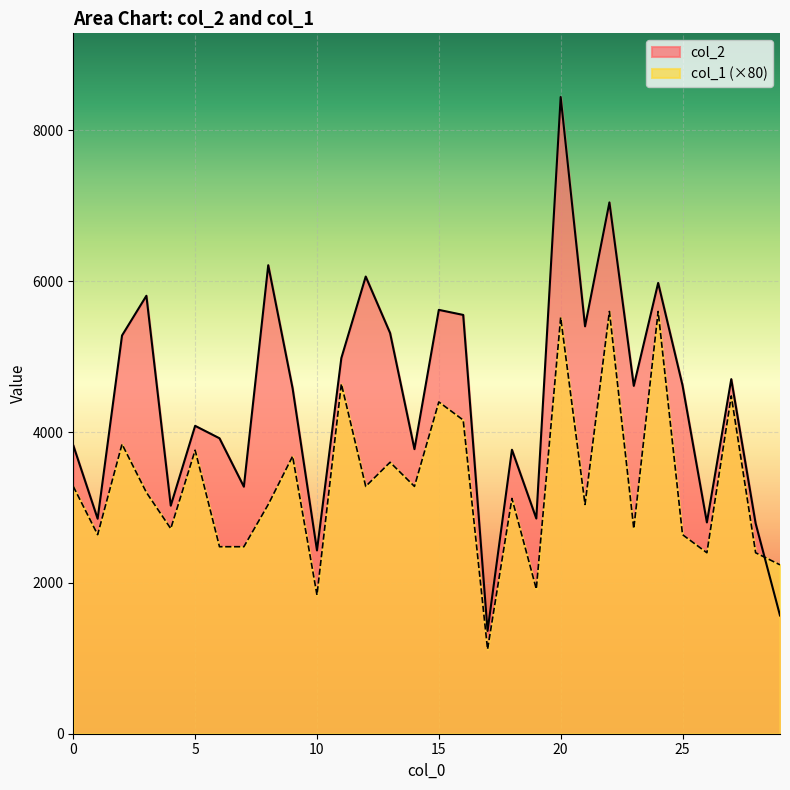

At which label does col_1 reach its peak?

22